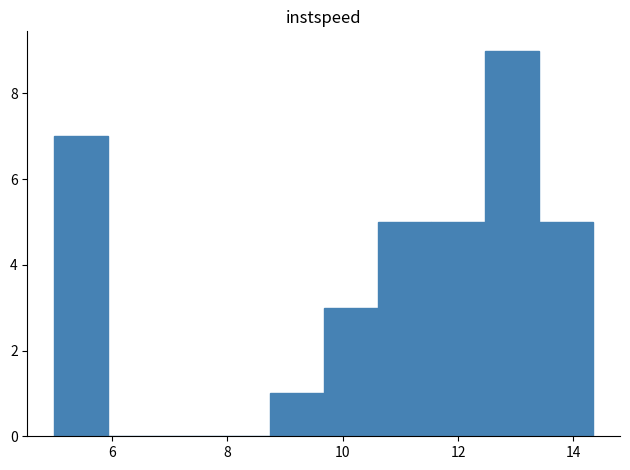

Which range on the x-axis has the tallest bar?

12.4 to 13.4